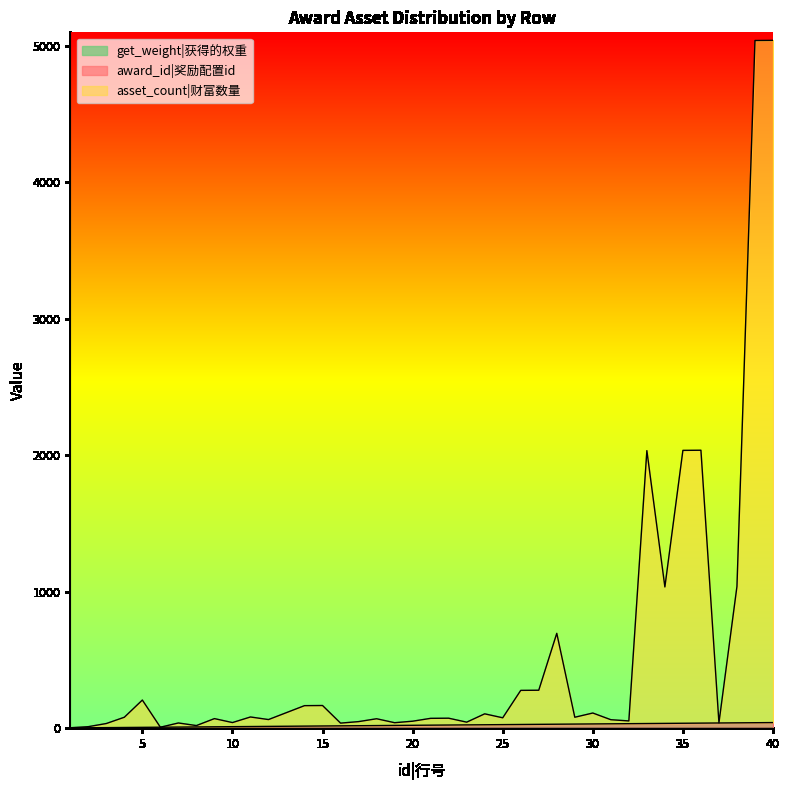

How many categories are shown in the chart?

40